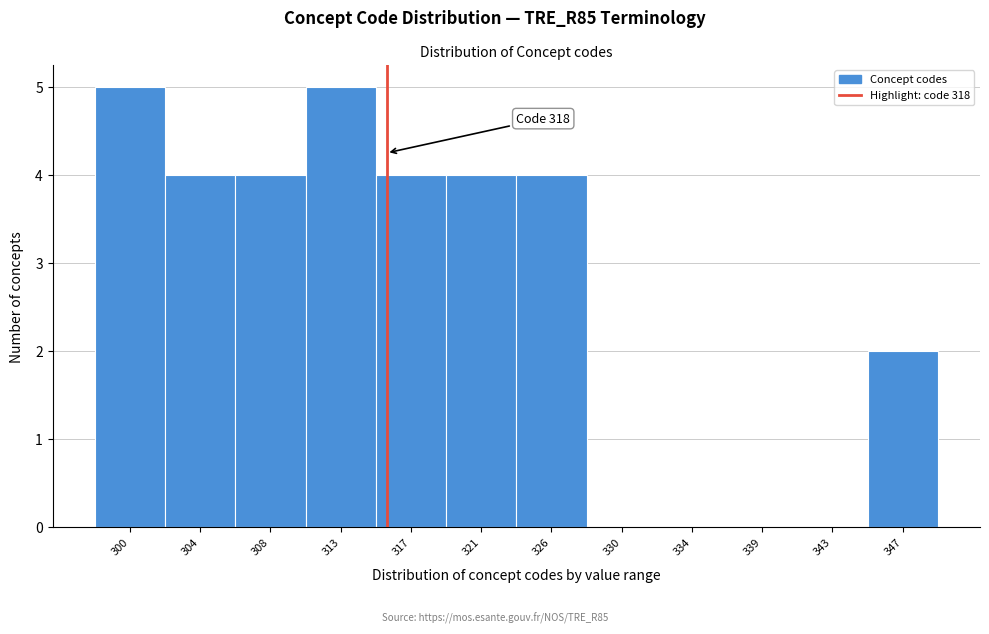

Reading left to right, what are all the values shown in this chart?

300=5	304=4	308=4	313=5	317=4	321=4	326=4	330=0	334=0	339=0	343=0	347=2